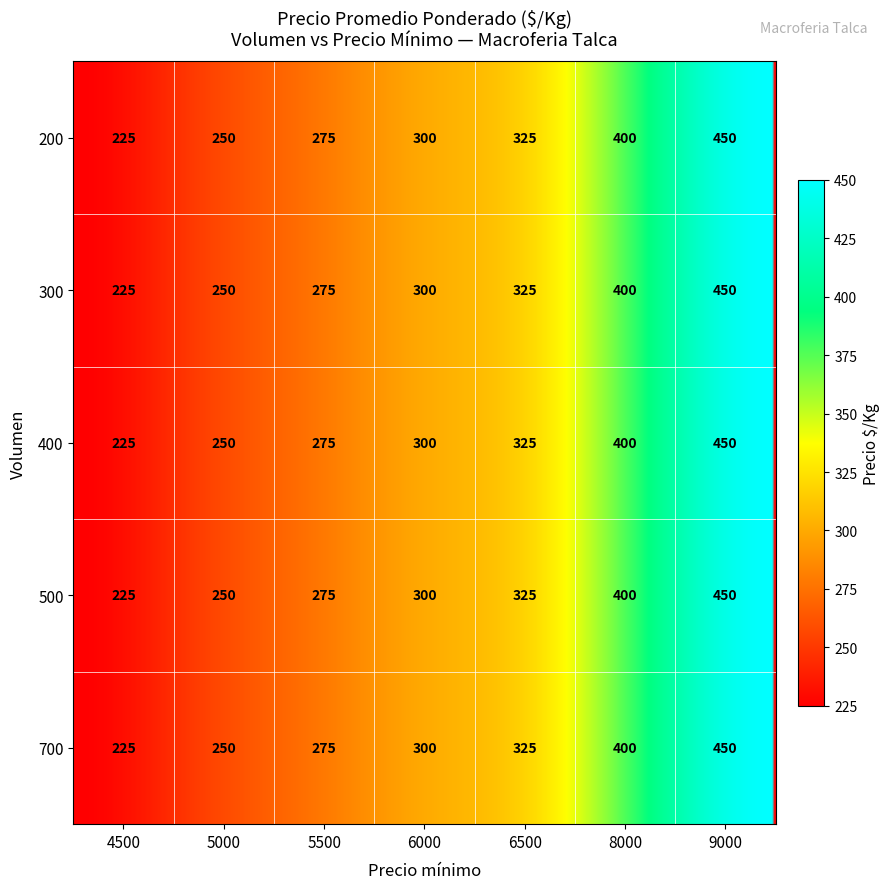

The 200 series shows 300 at 6000. True or false?

True